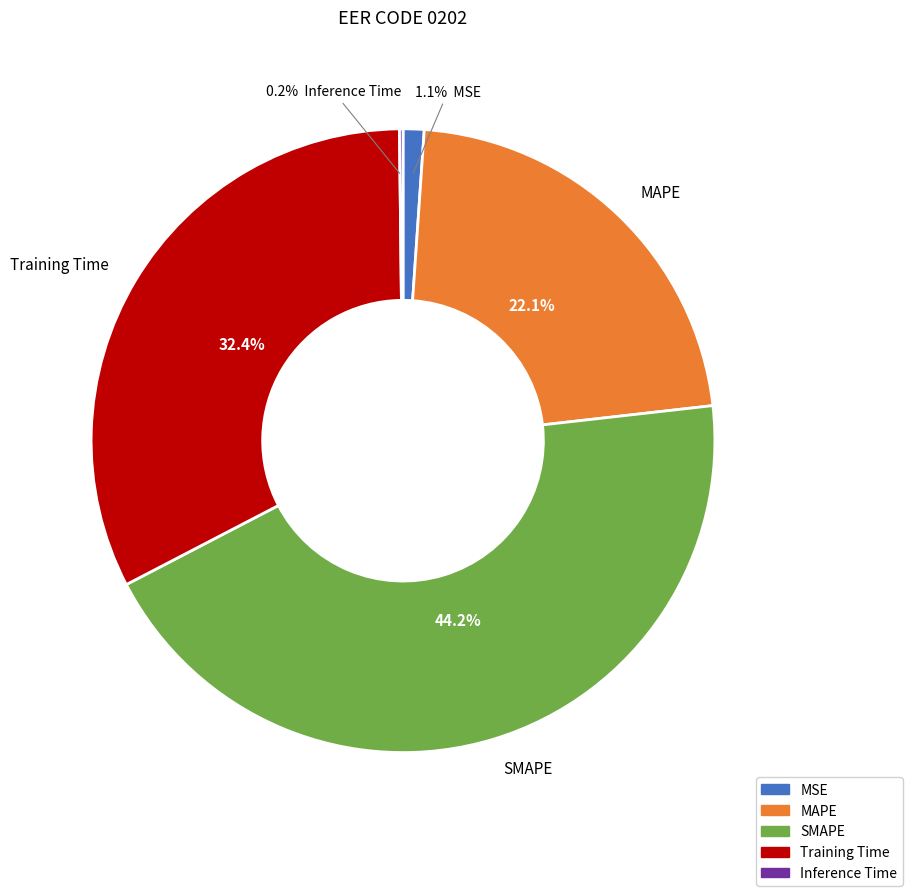

What percentage is NOT represented by MAPE?

77.9%